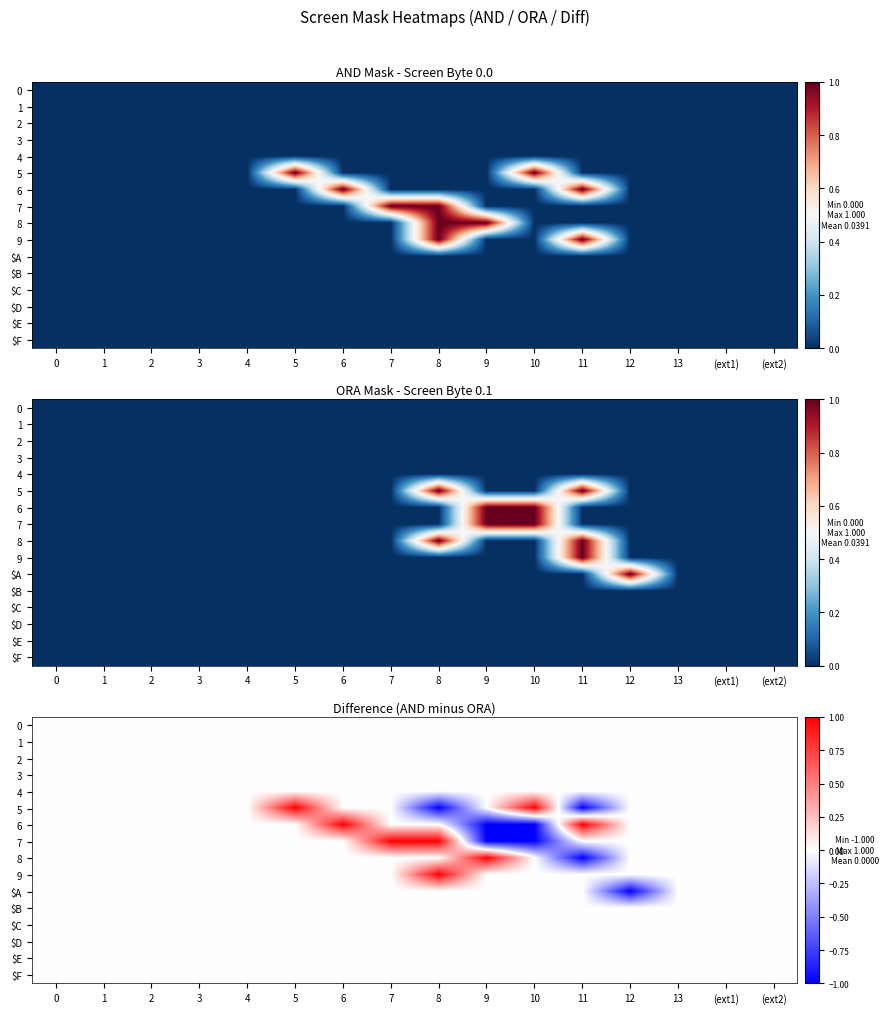

The value of $A at 1 is 0. True or false?

True